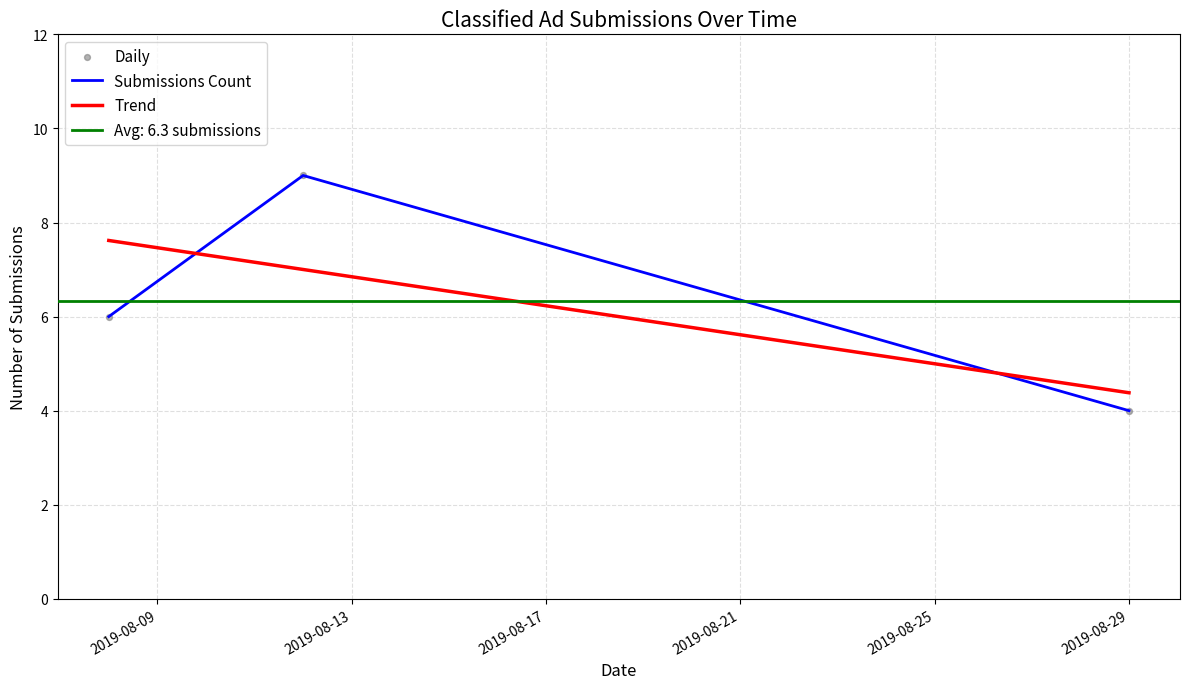

What is the change in value from 2019-08-08 to 2019-08-12?

+3